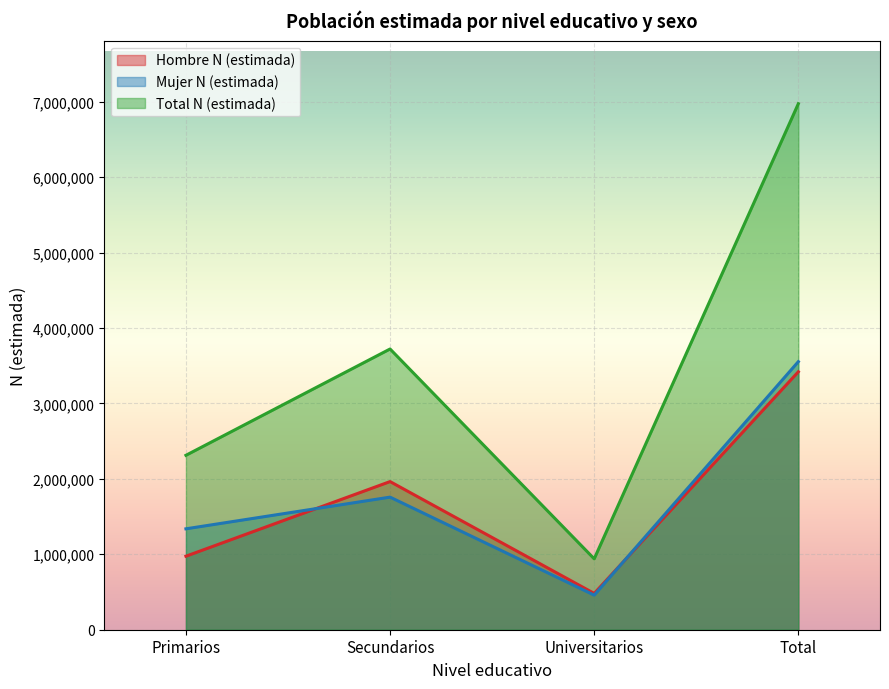

Which series has the largest total across all categories?

Total N (estimada)